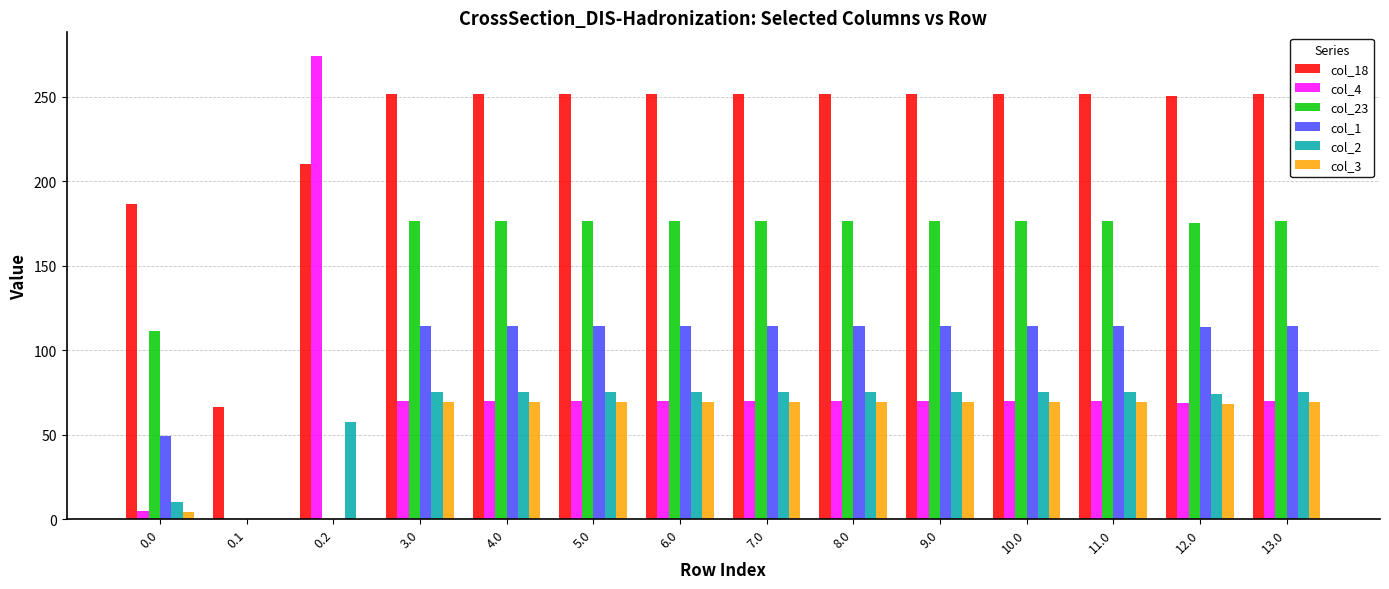

Which series has the largest total across all categories?

col_18